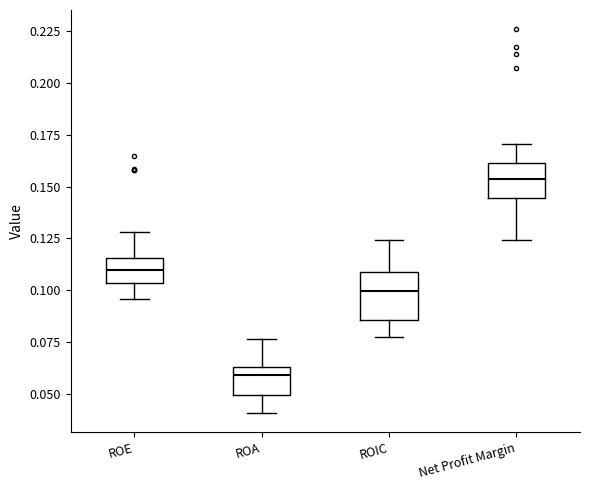

Reading left to right, transcribe this box plot: for each box, give where its median line is, the range the box spans, and where its two whiskers end, as read against the y-axis. The values are not printed on the chart, so give them approximately, as read against the axis.

ROE: median 0.110, box 0.105 to 0.115, whiskers 0.095 to 0.130
ROA: median 0.060, box 0.050 to 0.065, whiskers 0.040 to 0.075
ROIC: median 0.100, box 0.085 to 0.110, whiskers 0.080 to 0.125
Net Profit Margin: median 0.155, box 0.145 to 0.160, whiskers 0.125 to 0.170